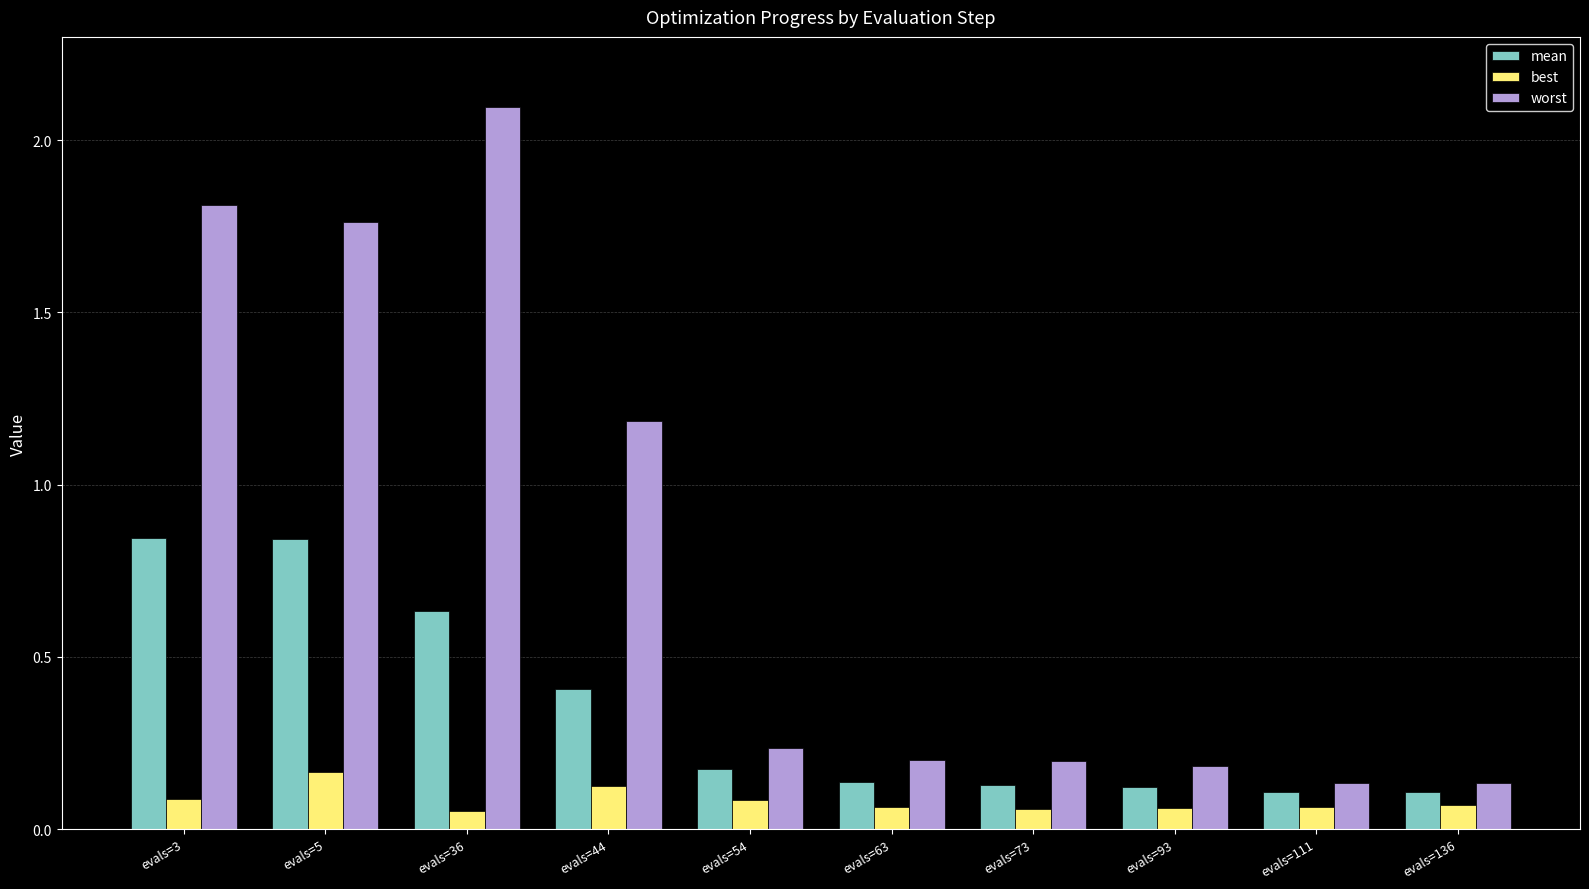

The worst series shows 0.1 at evals=111. True or false?

True